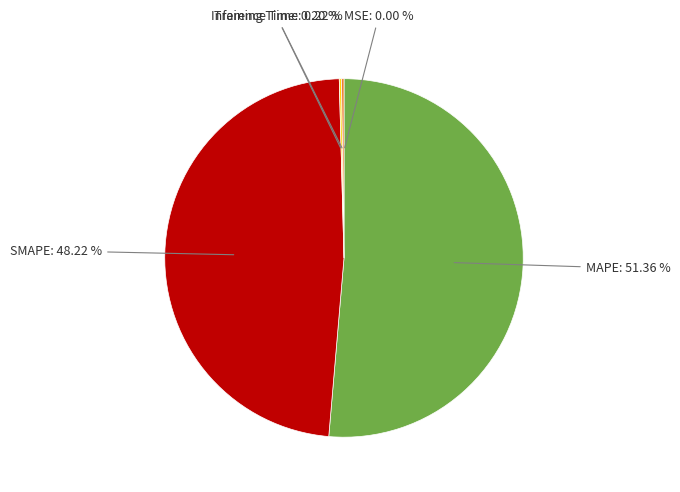

Is there any slice that represents more than half of the pie?

Yes